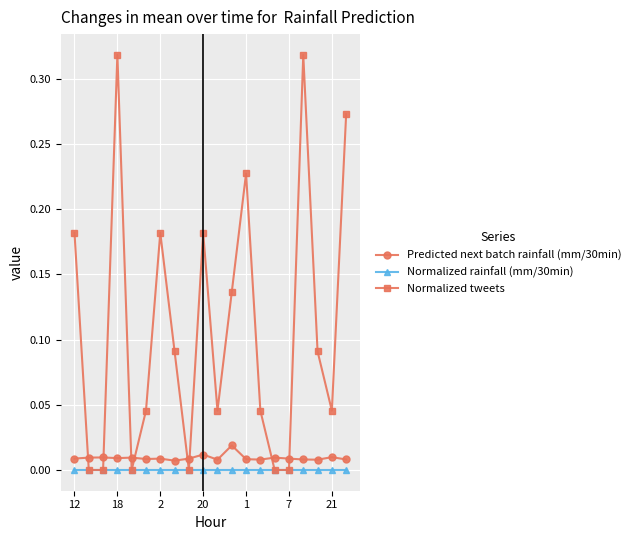

True or false: Predicted next batch rainfall (mm/30min) has more than 1 points higher than both neighbors.

True